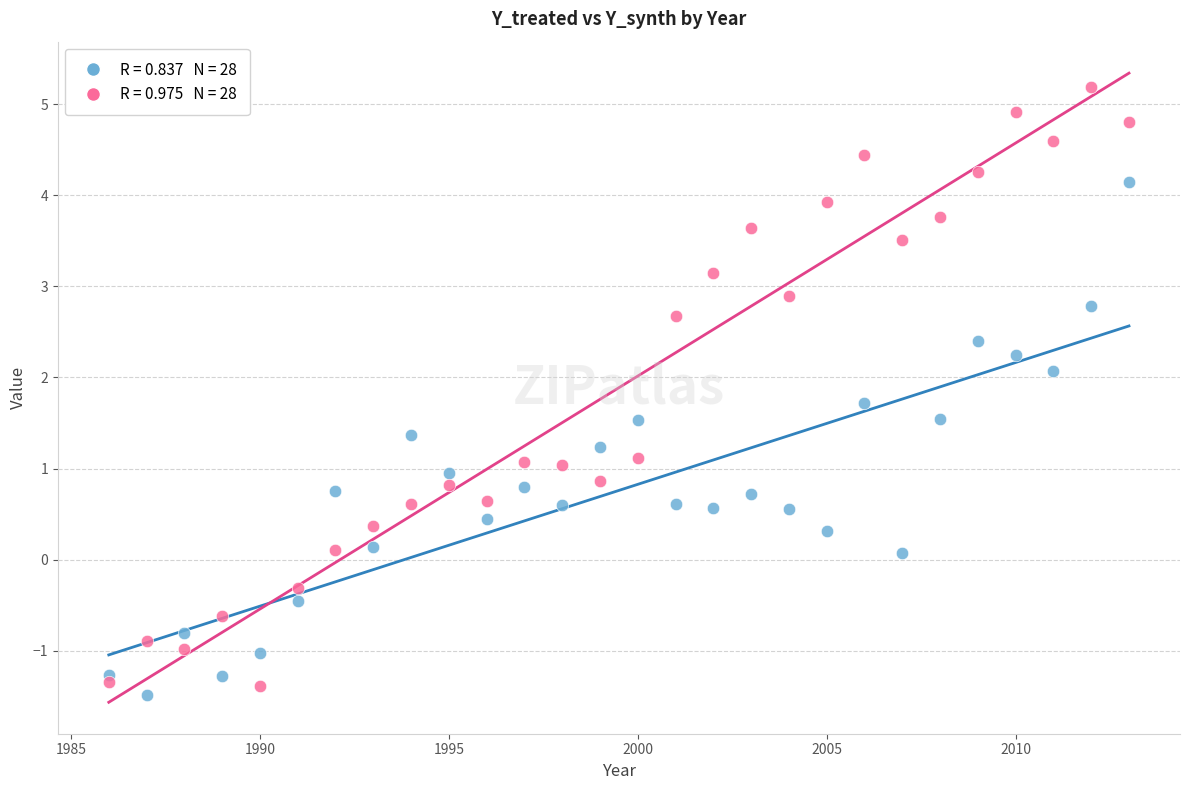

Across all data points, what is the range of X values (max minus min)?

27.0